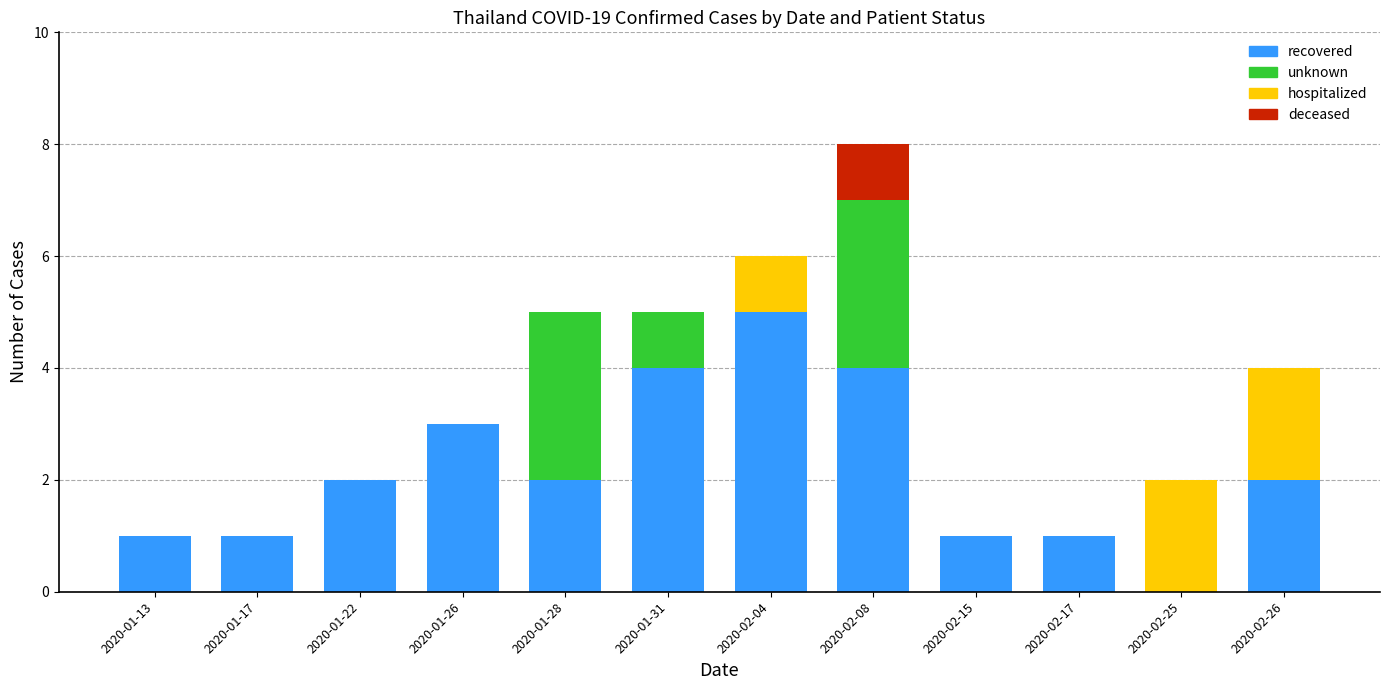

True or false: recovered has a value of 1 at 2020-01-22.

False